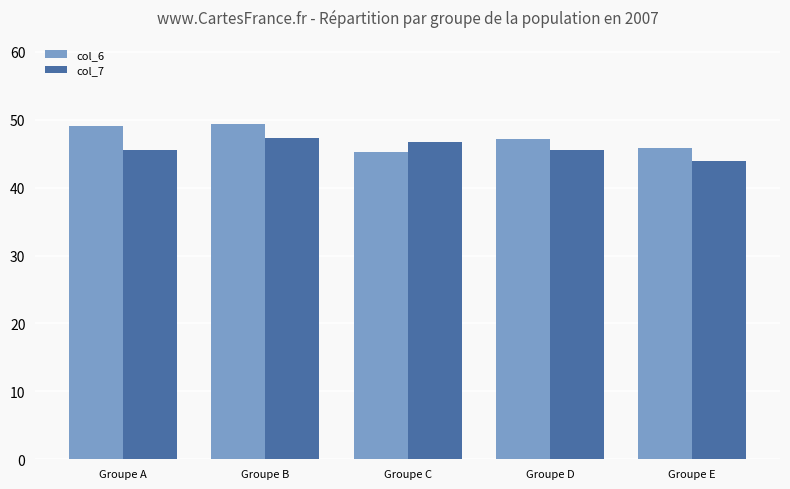

Rank the series by their average value, from highest to lowest.

col_6, col_7